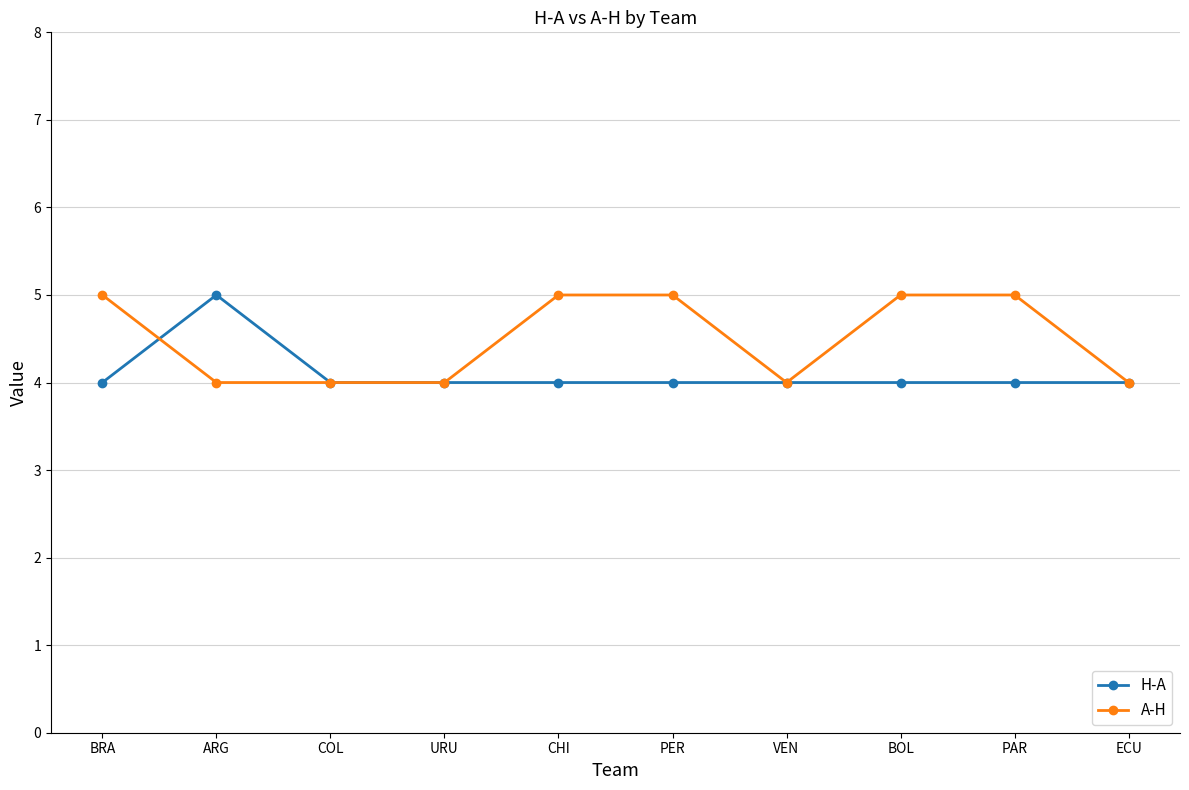

Which category has the highest value in the H-A series?

ARG